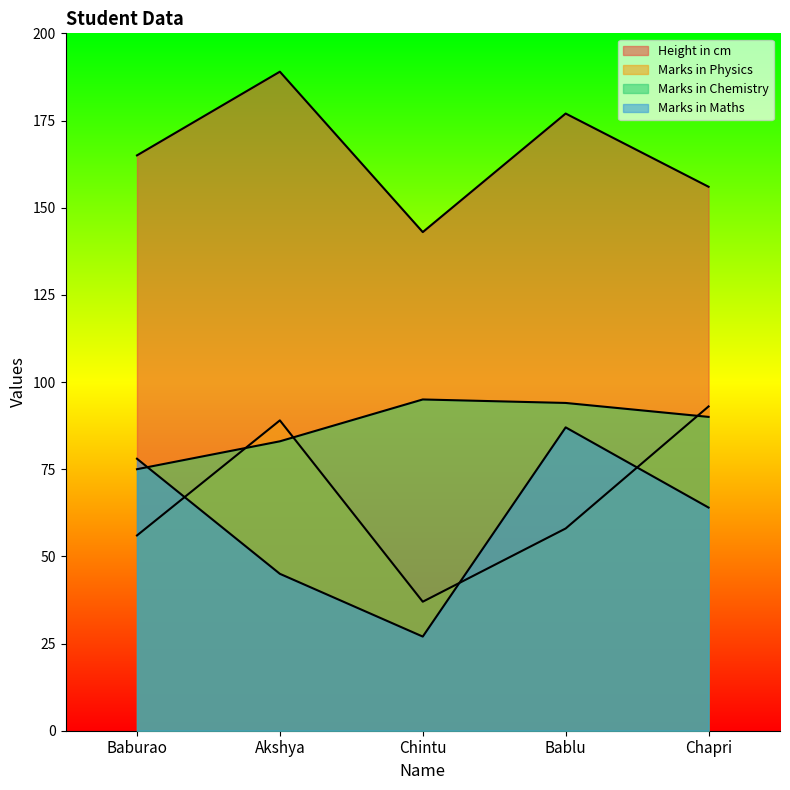

What position from the left is Baburao?

1